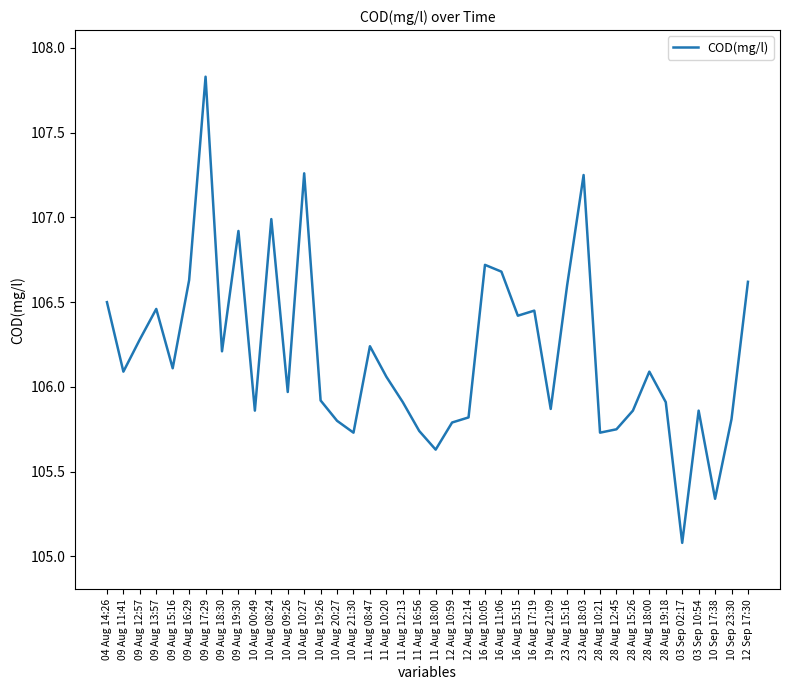

True or false: the data shows 106.1 at 09 Aug 15:16.

True